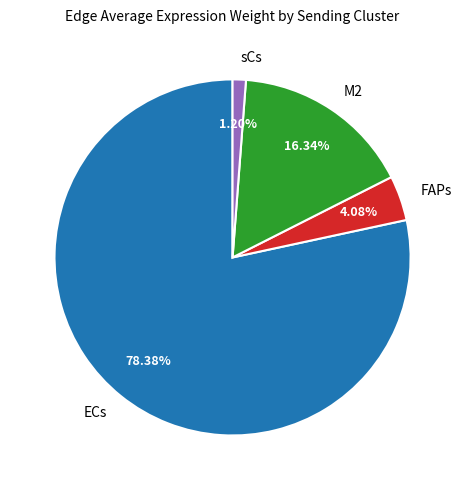

What is the ratio of the value at M2 to the value at FAPs?

4.0